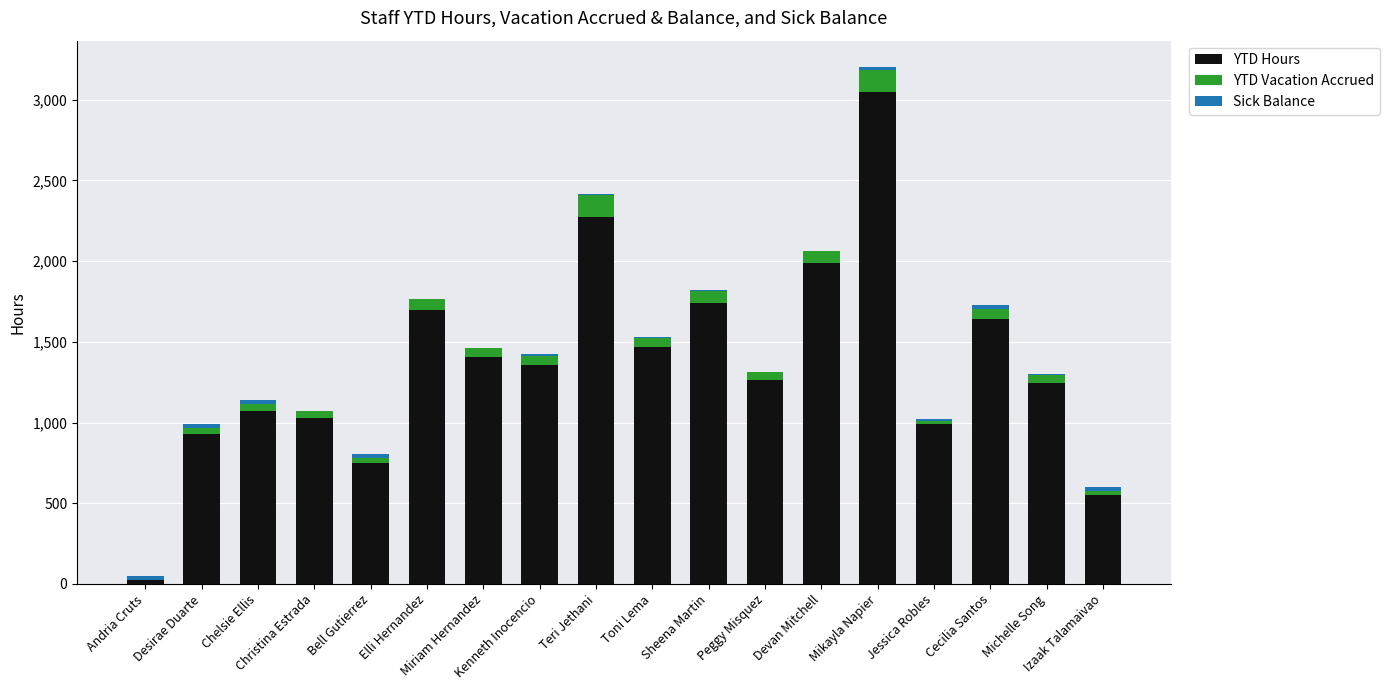

What is the average value of the YTD Hours series?

1359.2